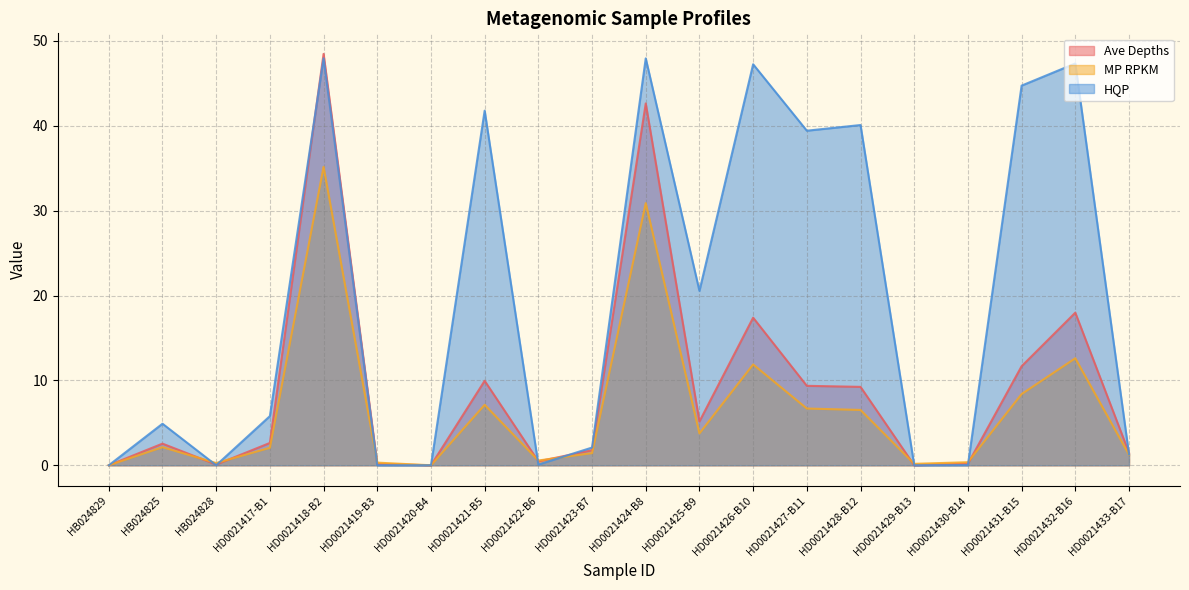

What is the label of the 7th point from the right?

HD0021427-B11